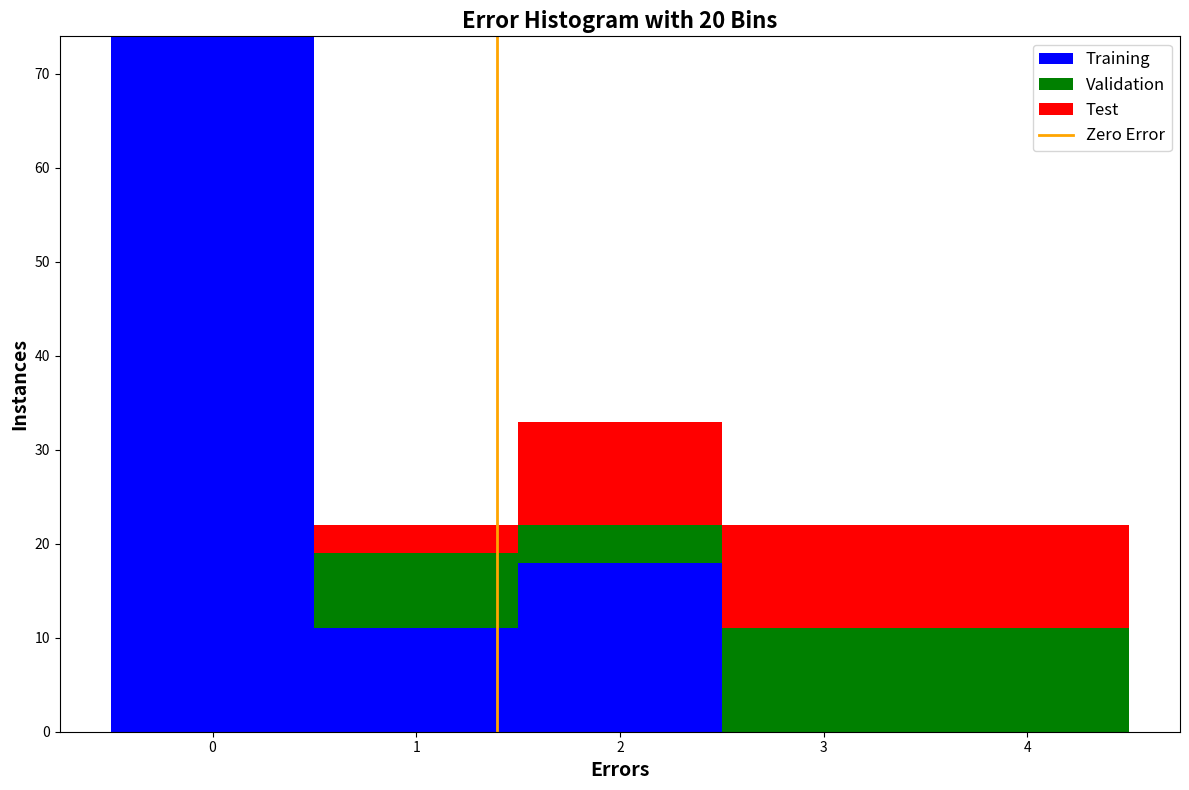

Reading left to right, transcribe this chart: for each stacked bar, give the range it covers on the x-axis and its total height. The values are not printed on the chart, so give them approximately, as read against the axis.

-0.5 to 0.5: 74
0.5 to 1.5: 22
1.5 to 2.5: 33
2.5 to 3.5: 22
3.5 to 4.5: 22